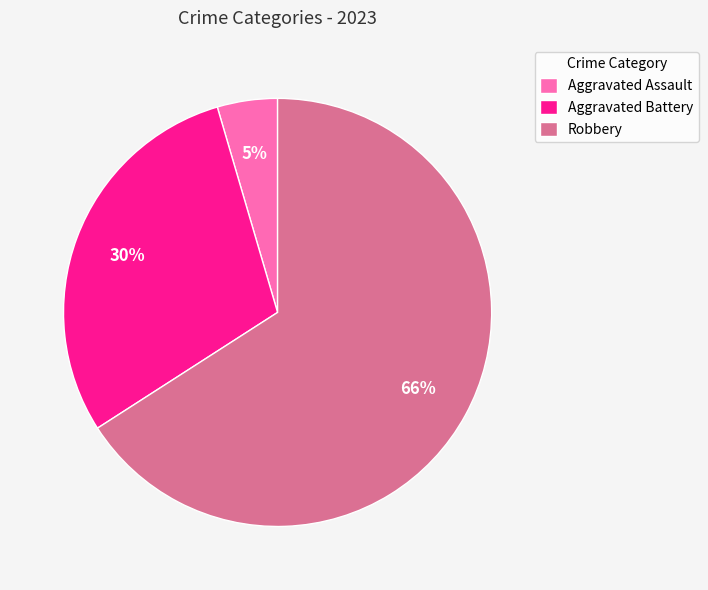

Is it true that Aggravated Battery is 20% of the pie?

False